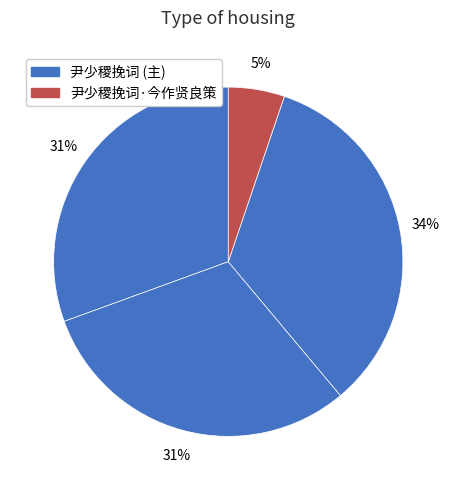

Count the number of slices in the pie.

4